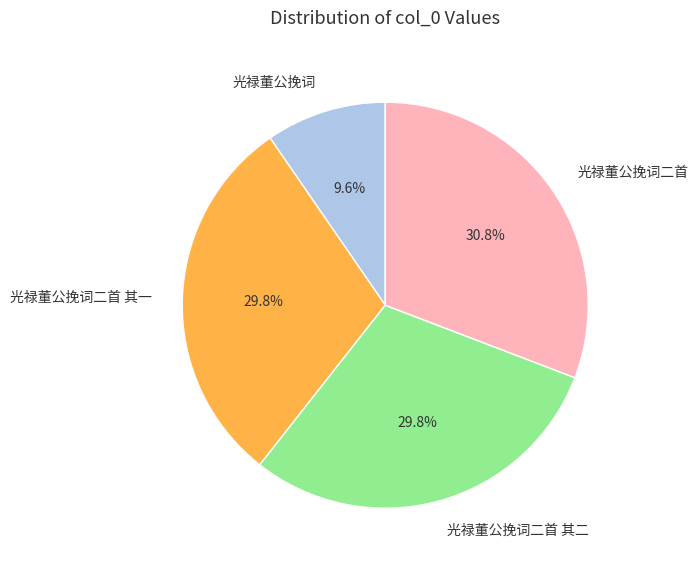

What is the total percentage of 光禄董公挽词 and 光禄董公挽词二首 其二?

39.4%